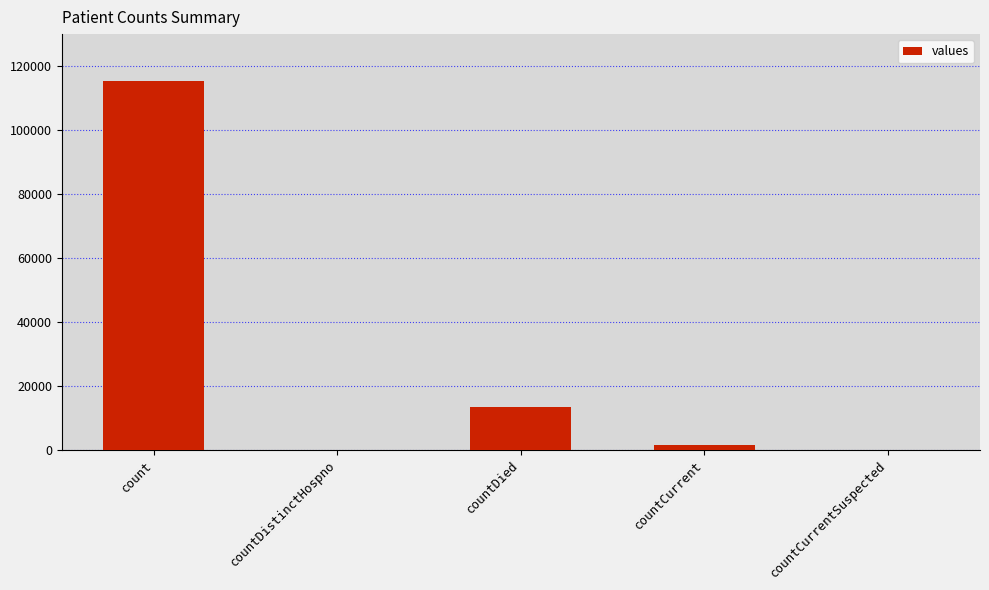

Count the number of data series in this chart.

1